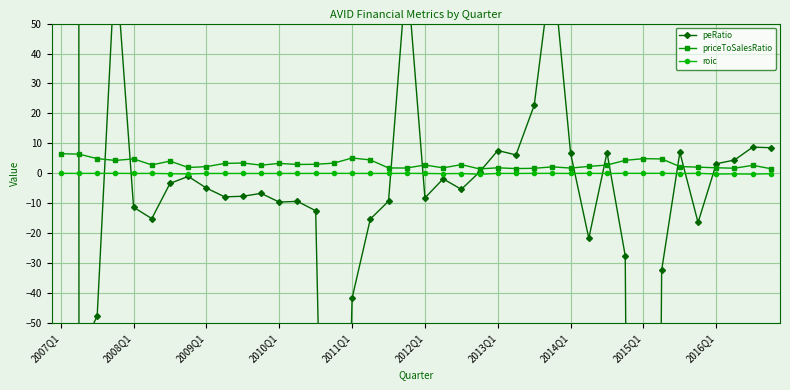

How many lines are shown in the chart?

3